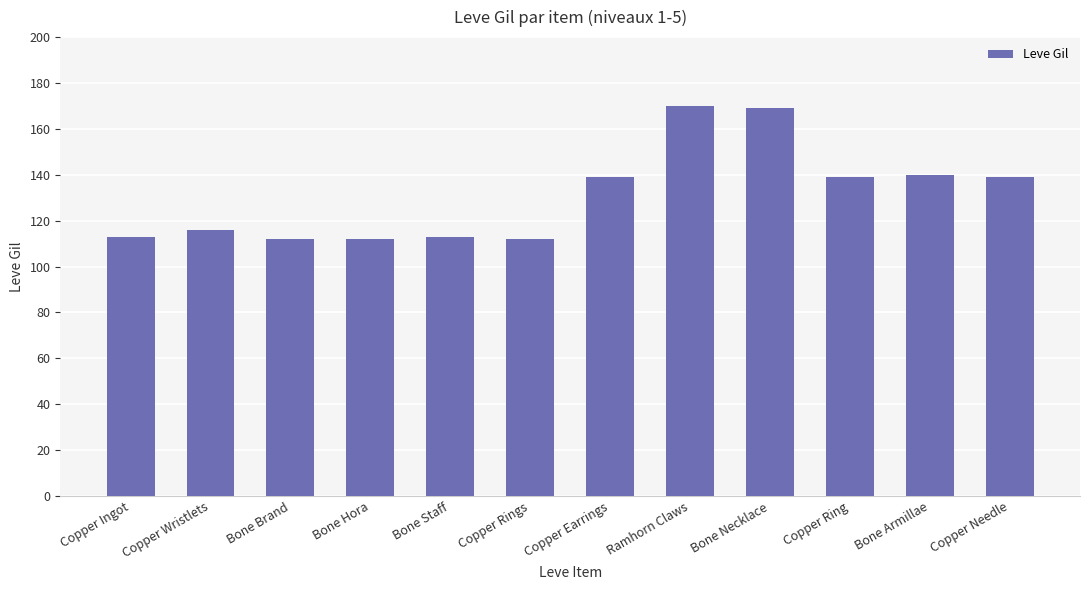

Which has a higher value, Bone Necklace or Bone Brand?

Bone Necklace